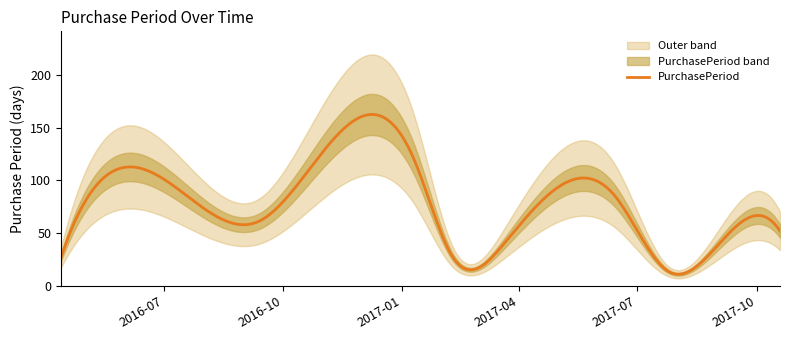

How many series are shown in this chart?

1